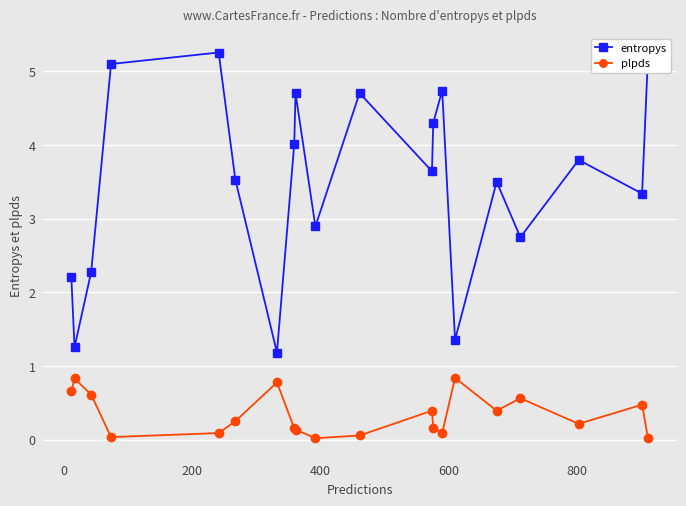

Which series has the largest total across all categories?

entropys